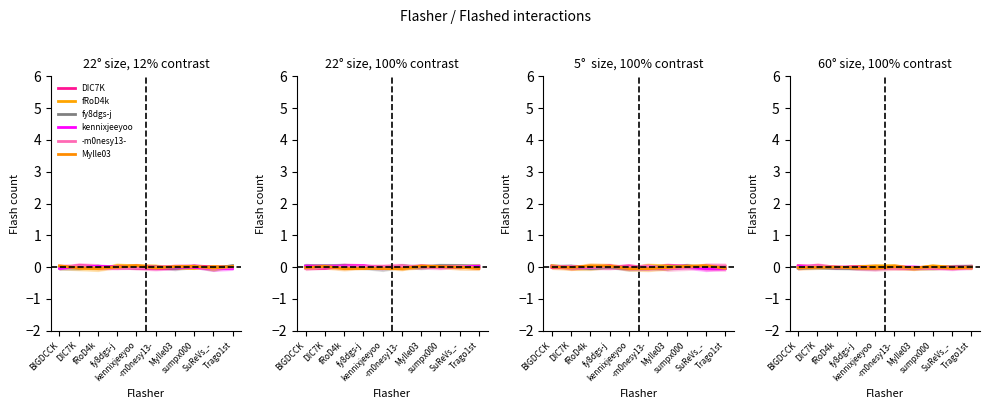

After their last crossing, which series has the higher values: kennixjeeyoo or DIC7K?

DIC7K